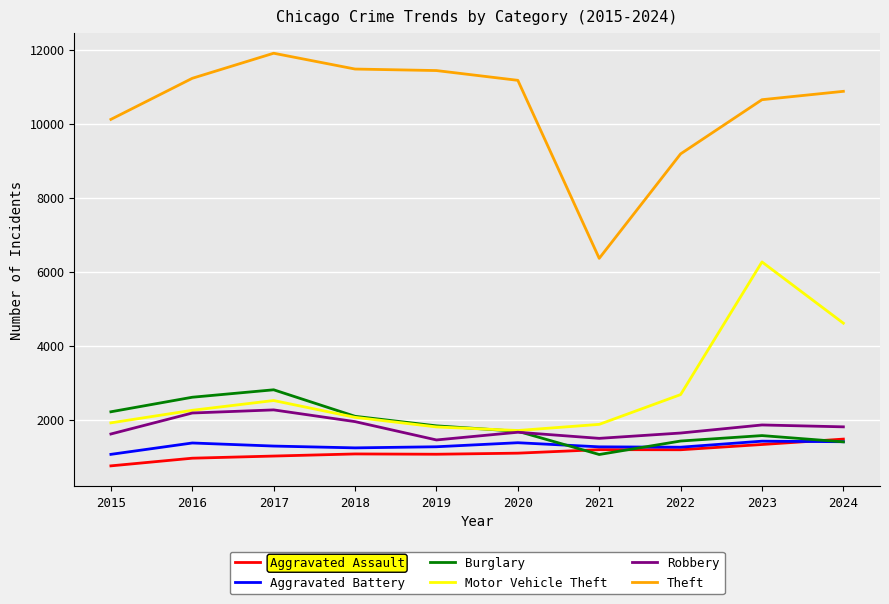

What is the total value across all series at 2022?

17386